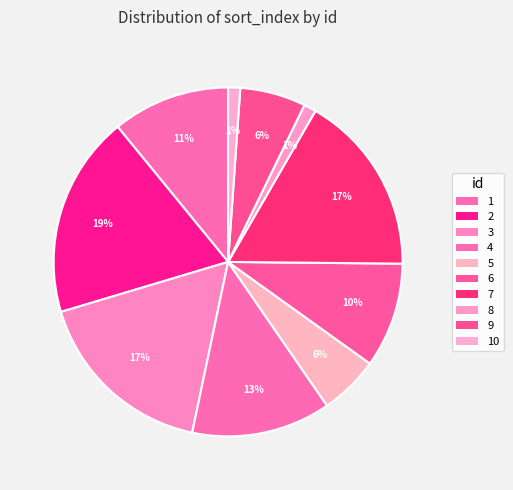

What is the smallest slice in the pie chart?

10